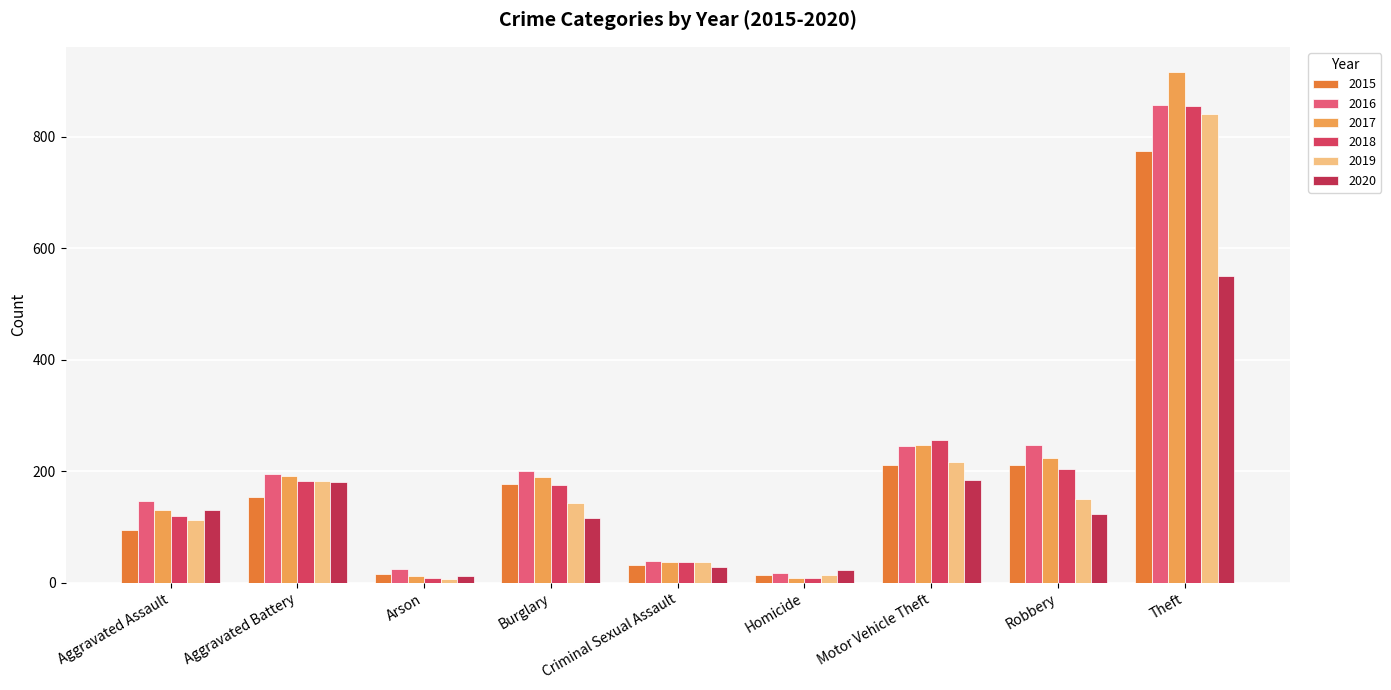

What are all the series names shown in the legend?

2015, 2016, 2017, 2018, 2019, 2020